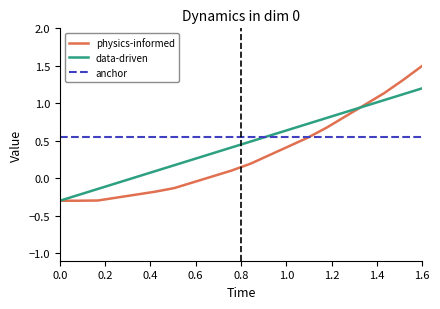

Rank the series by their maximum value, from highest to lowest.

physics-informed, data-driven, anchor